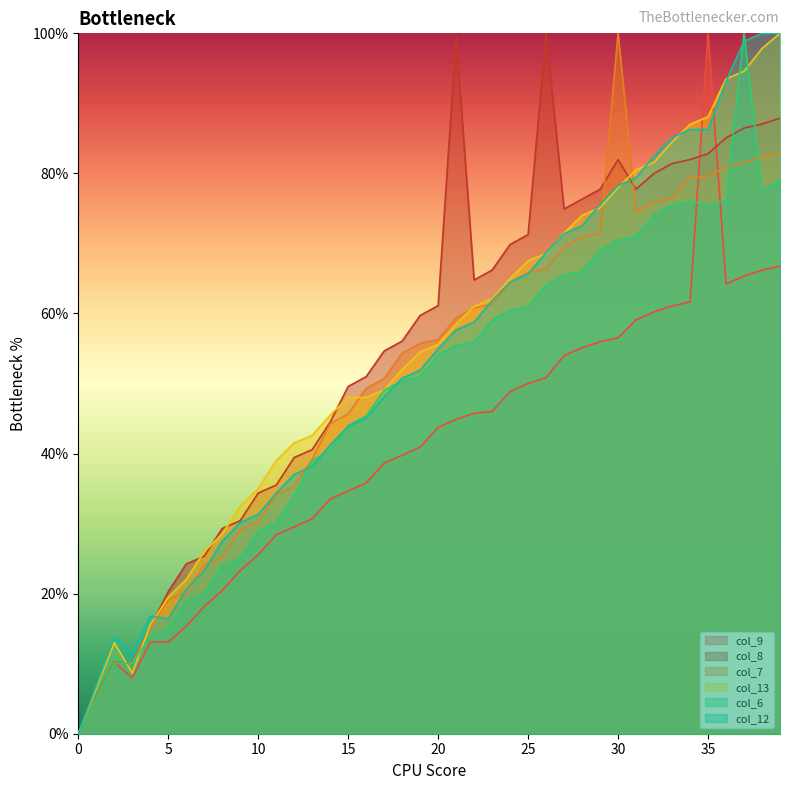

How many lines are shown in the chart?

6